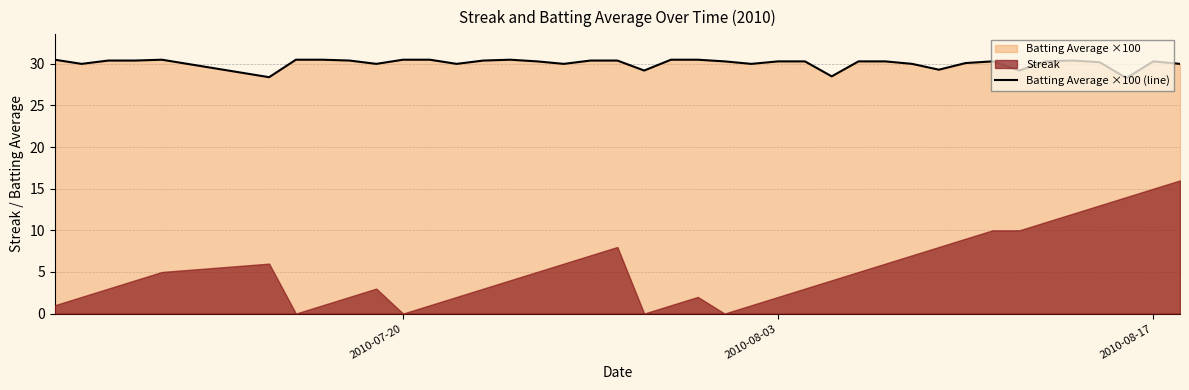

The Batting Average ×100 (line) series shows 51.0 at 2010-08-03. True or false?

False